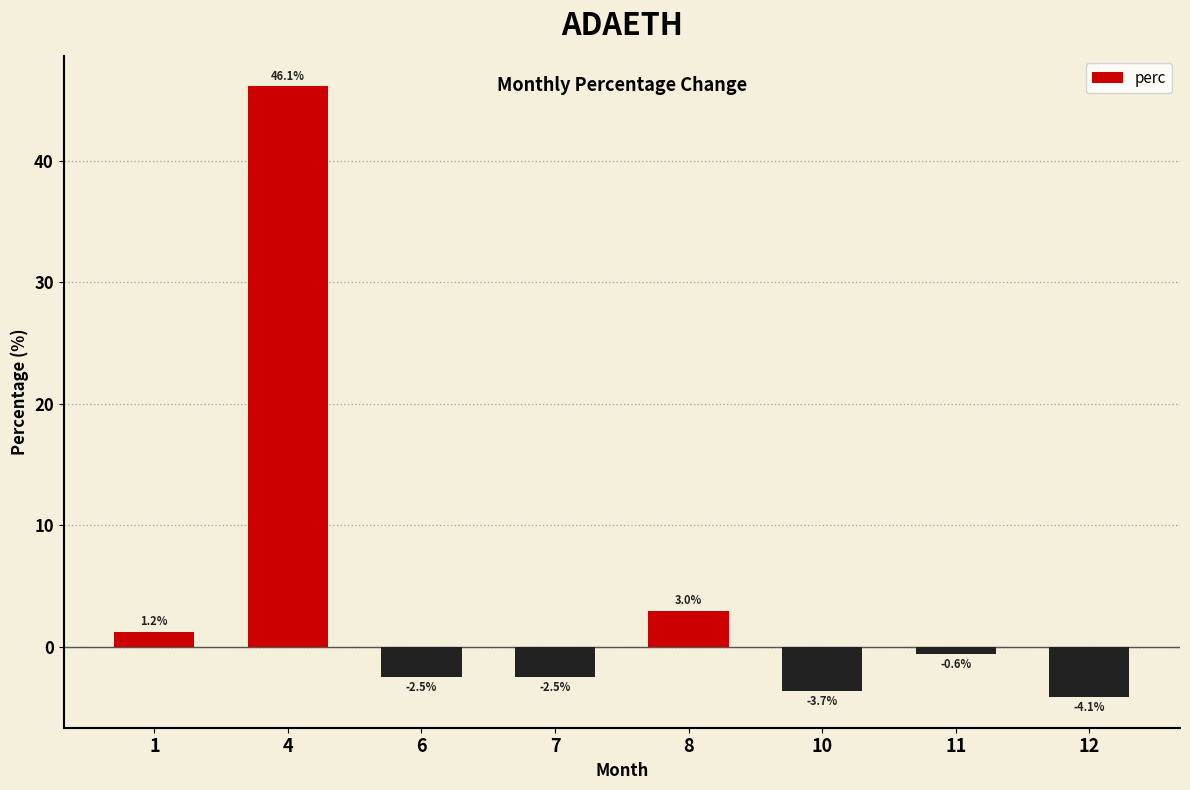

Which has a higher value, 10 or 4?

4